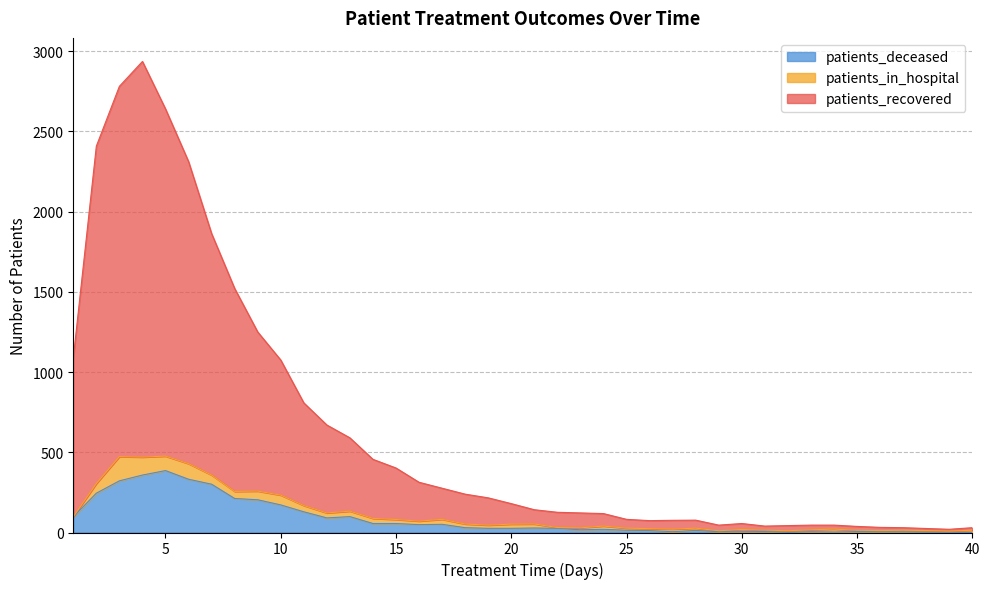

What is the average value of the patients_deceased series?

86